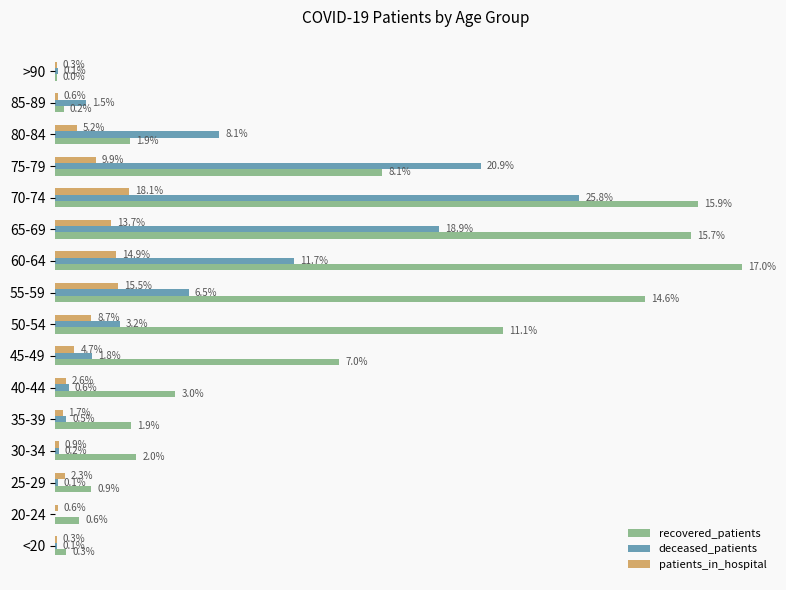

What are all the series names shown in the legend?

recovered_patients, deceased_patients, patients_in_hospital